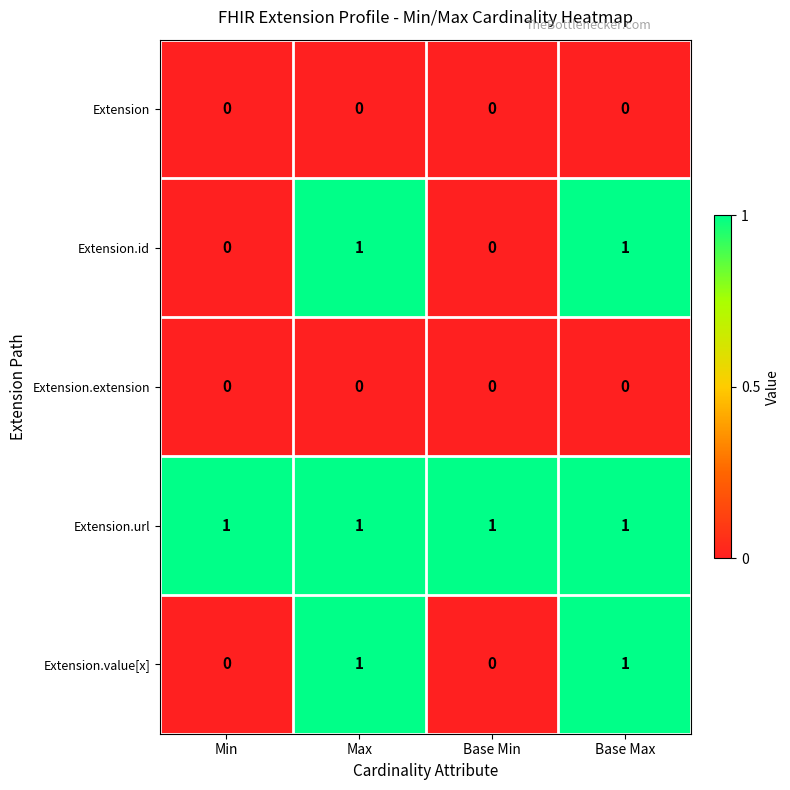

The value of Extension.extension at Base Min is 0. True or false?

True